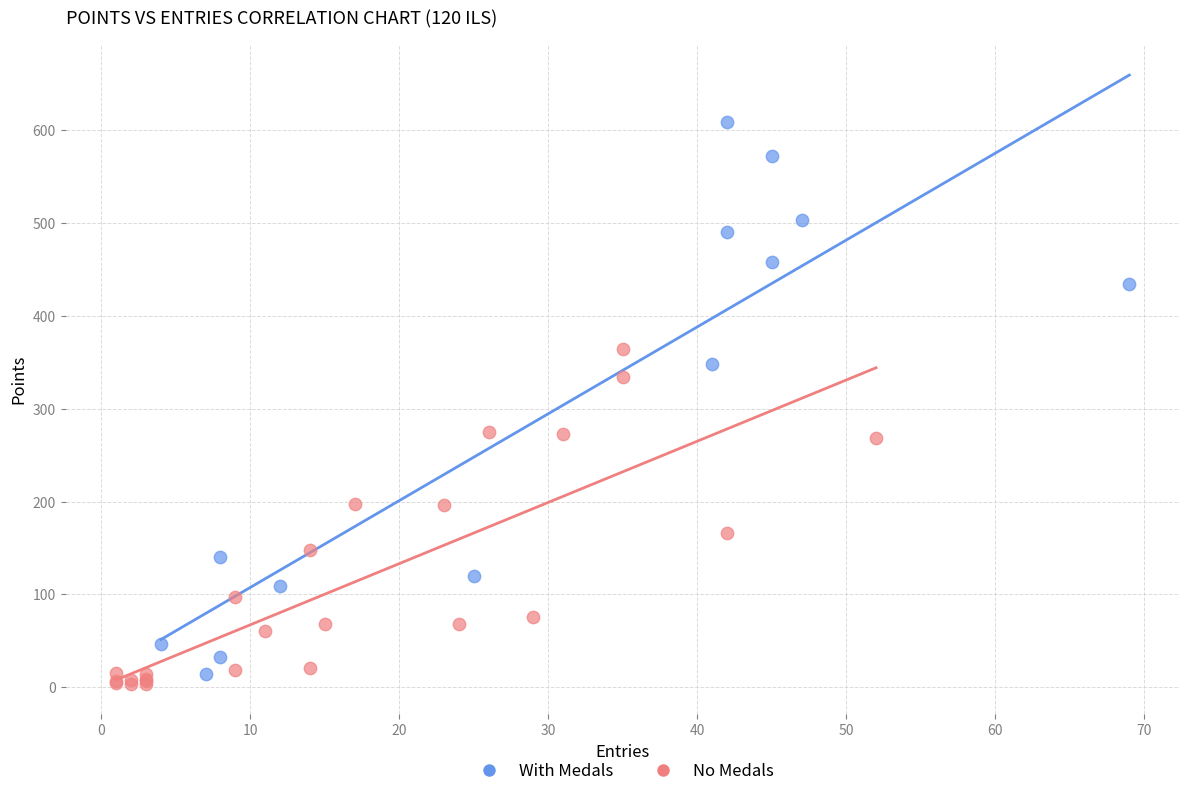

Which series has the largest Y range (max minus min)?

With Medals